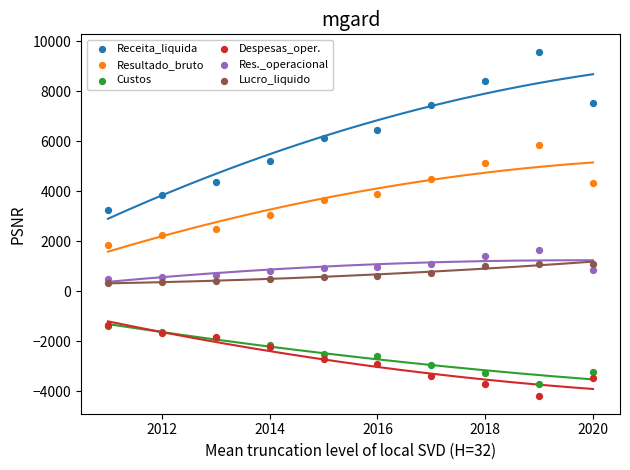

Across all series, what Y value is closest to 2687?

2503